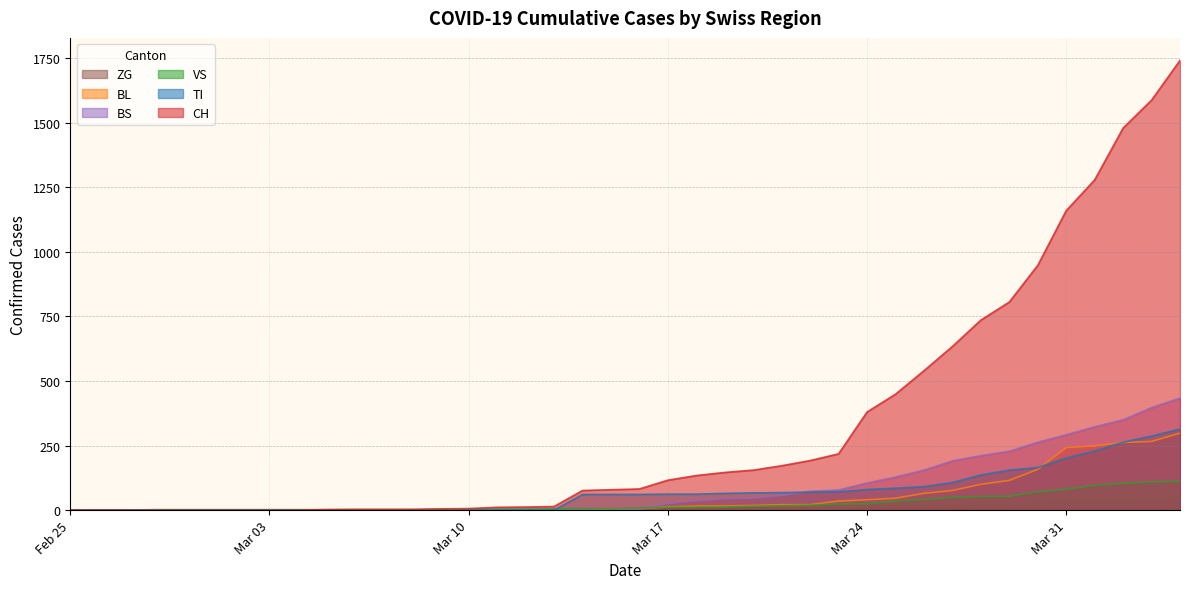

What is the label of the 15th point from the right?

2020-03-21